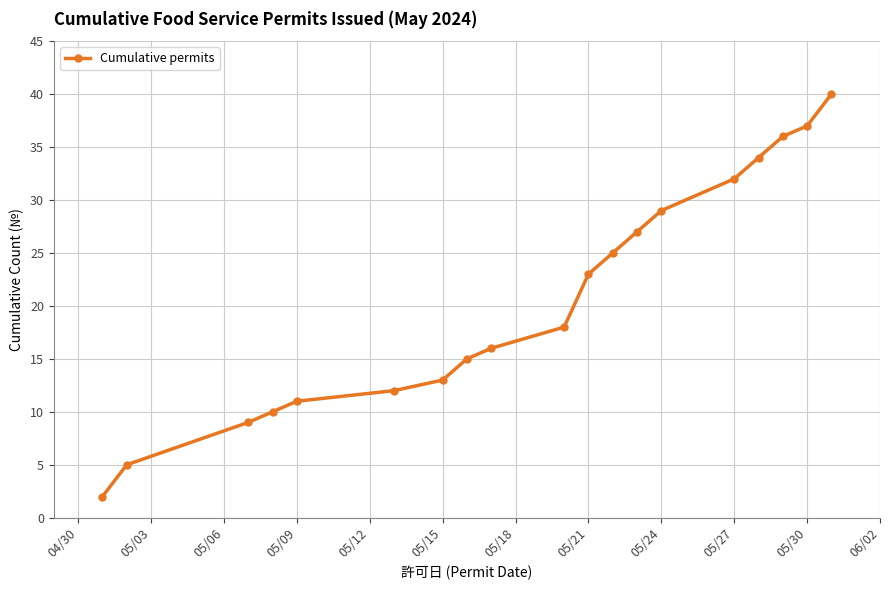

True or false: there are more than 1 points higher than both neighbors.

False